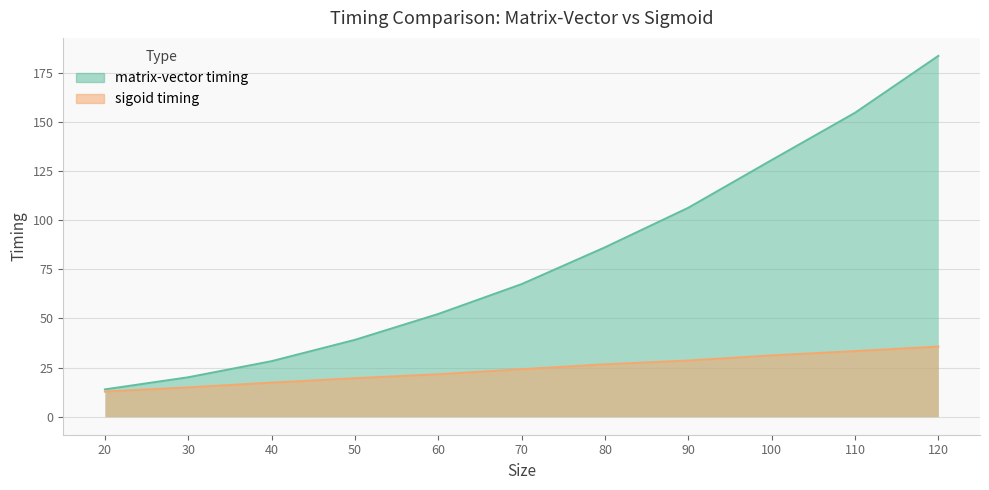

True or false: sigoid timing has a value of 45.9 at 90.

False